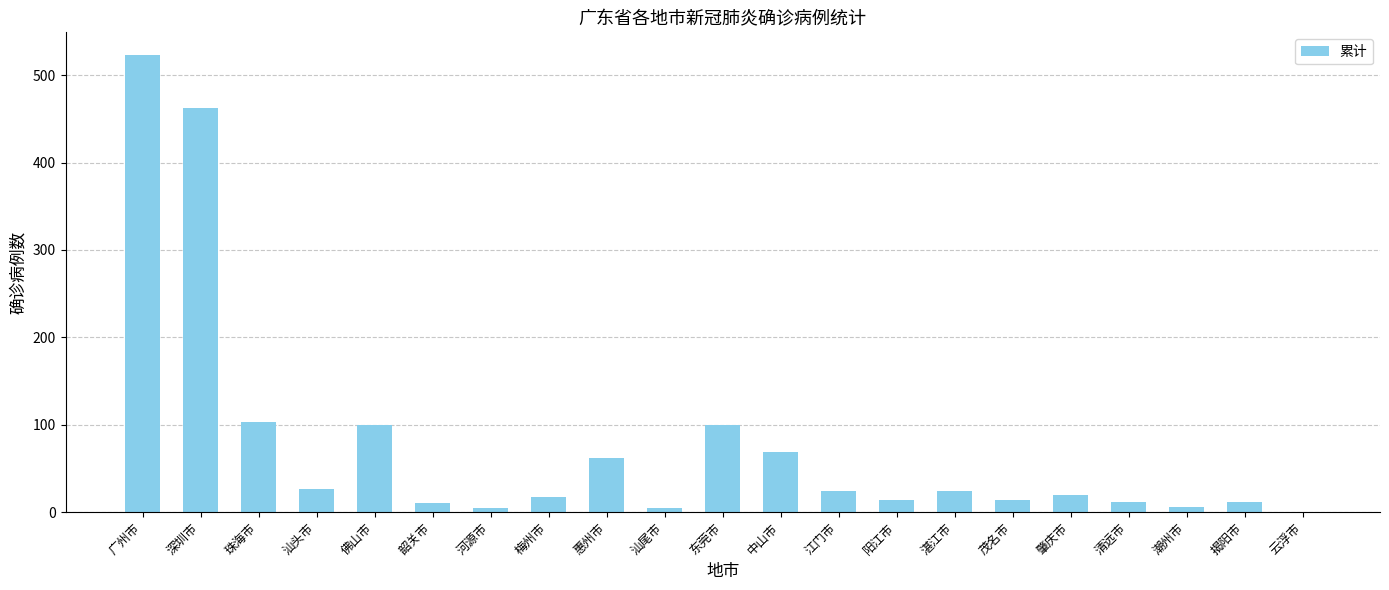

Which label corresponds to the largest value in the chart?

广州市